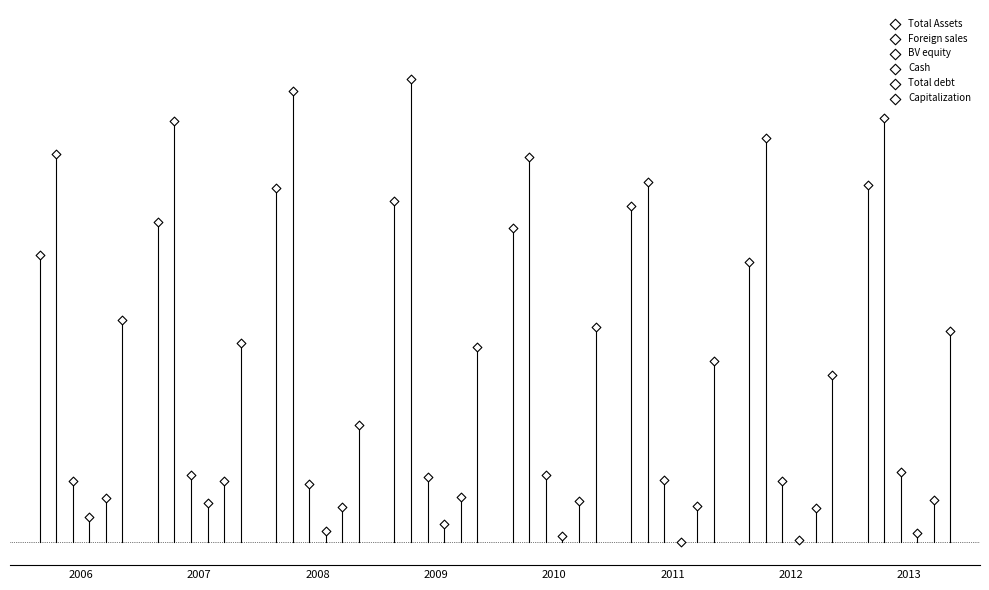

Which series reaches the minimum Y coordinate?

Cash